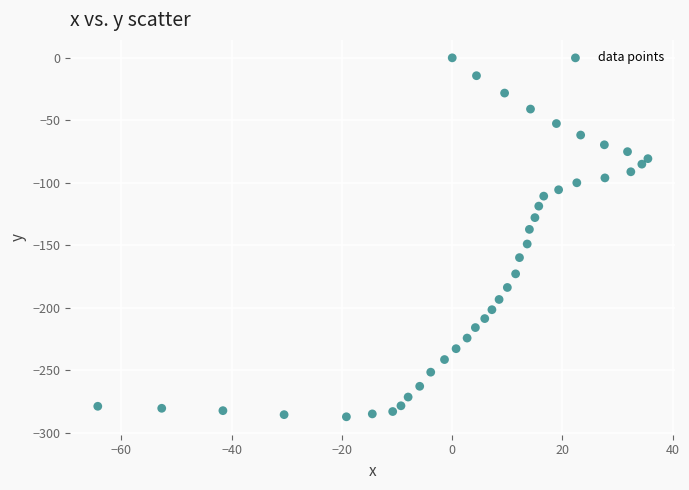

What is the range of X values (max minus min)?

99.8